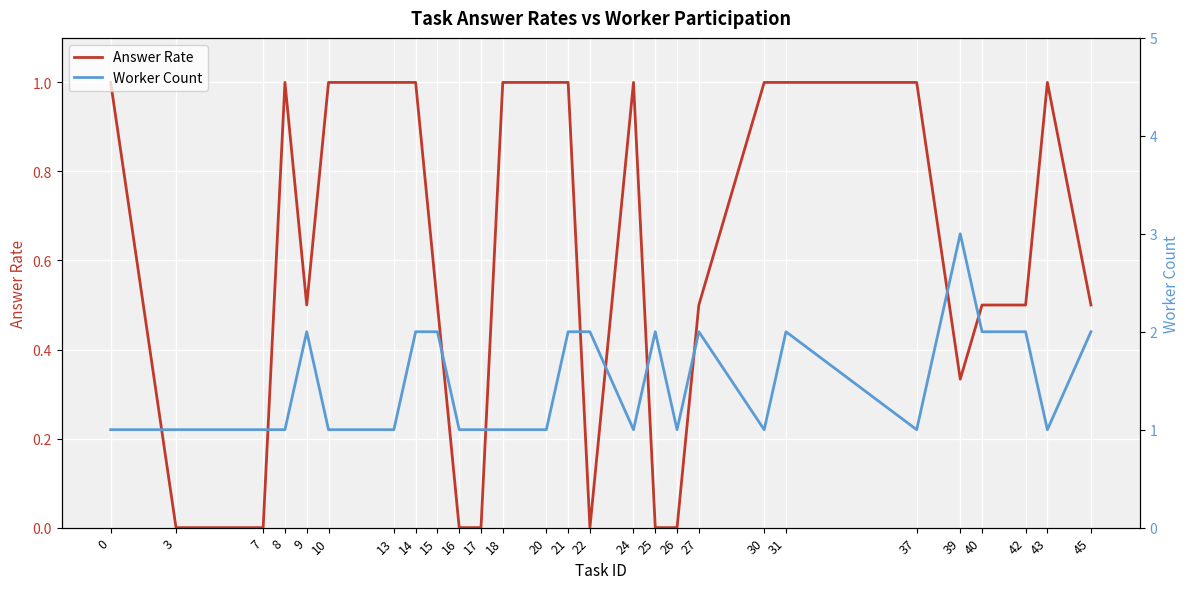

Where is the first local maximum for Answer Rate?

8